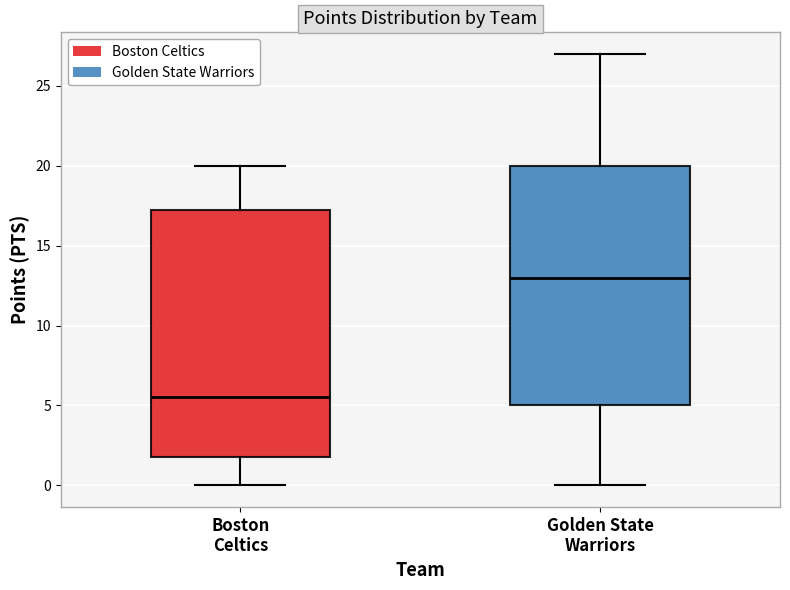

Where is the lower edge of the box for Boston Celtics on the y-axis? The values are not printed on the chart, so give them approximately, as read against the axis.

2.0